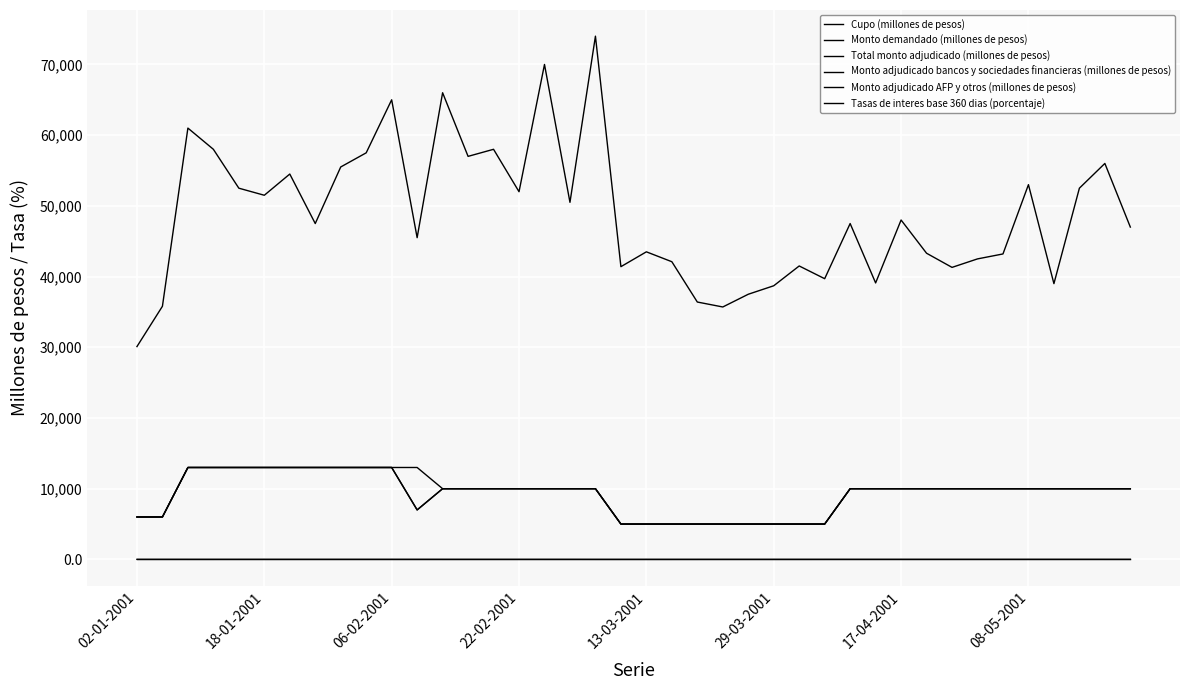

Is this an area chart (filled region under the line)?

No